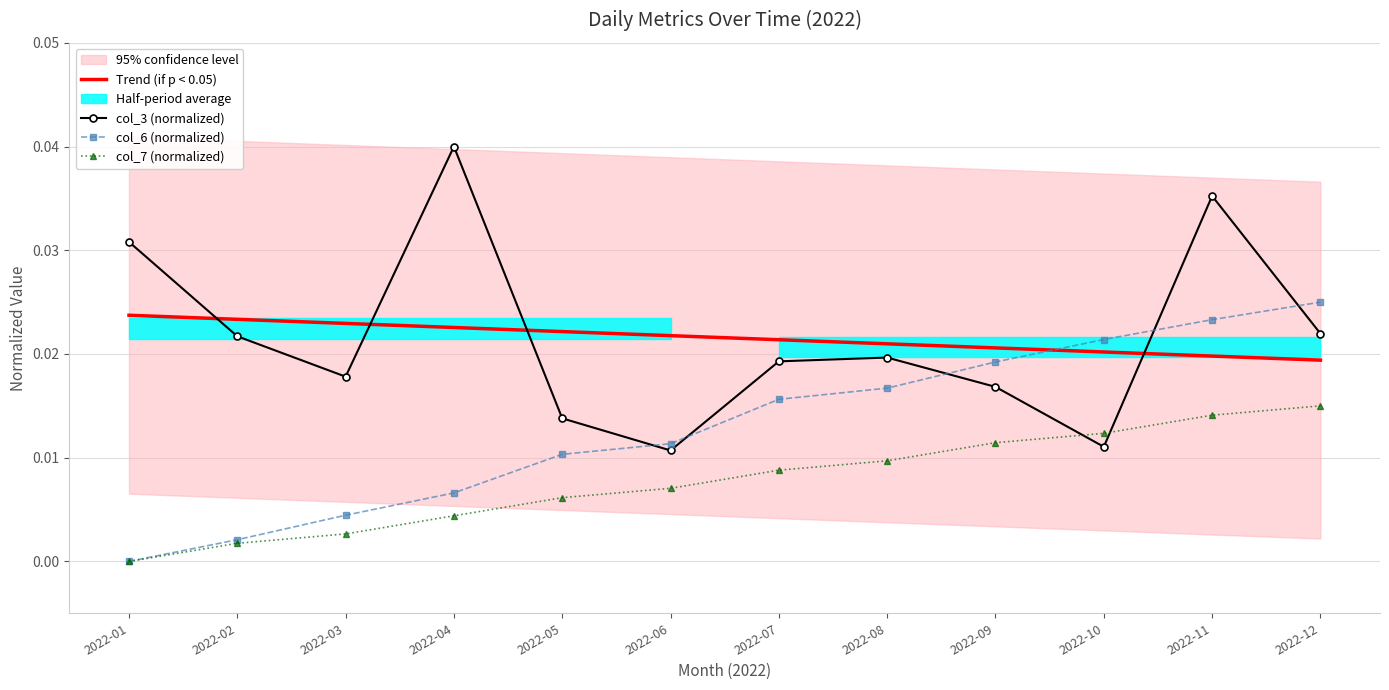

Between 2022-06 and 2022-09, which series saw the biggest shift?

col_6 (normalized)